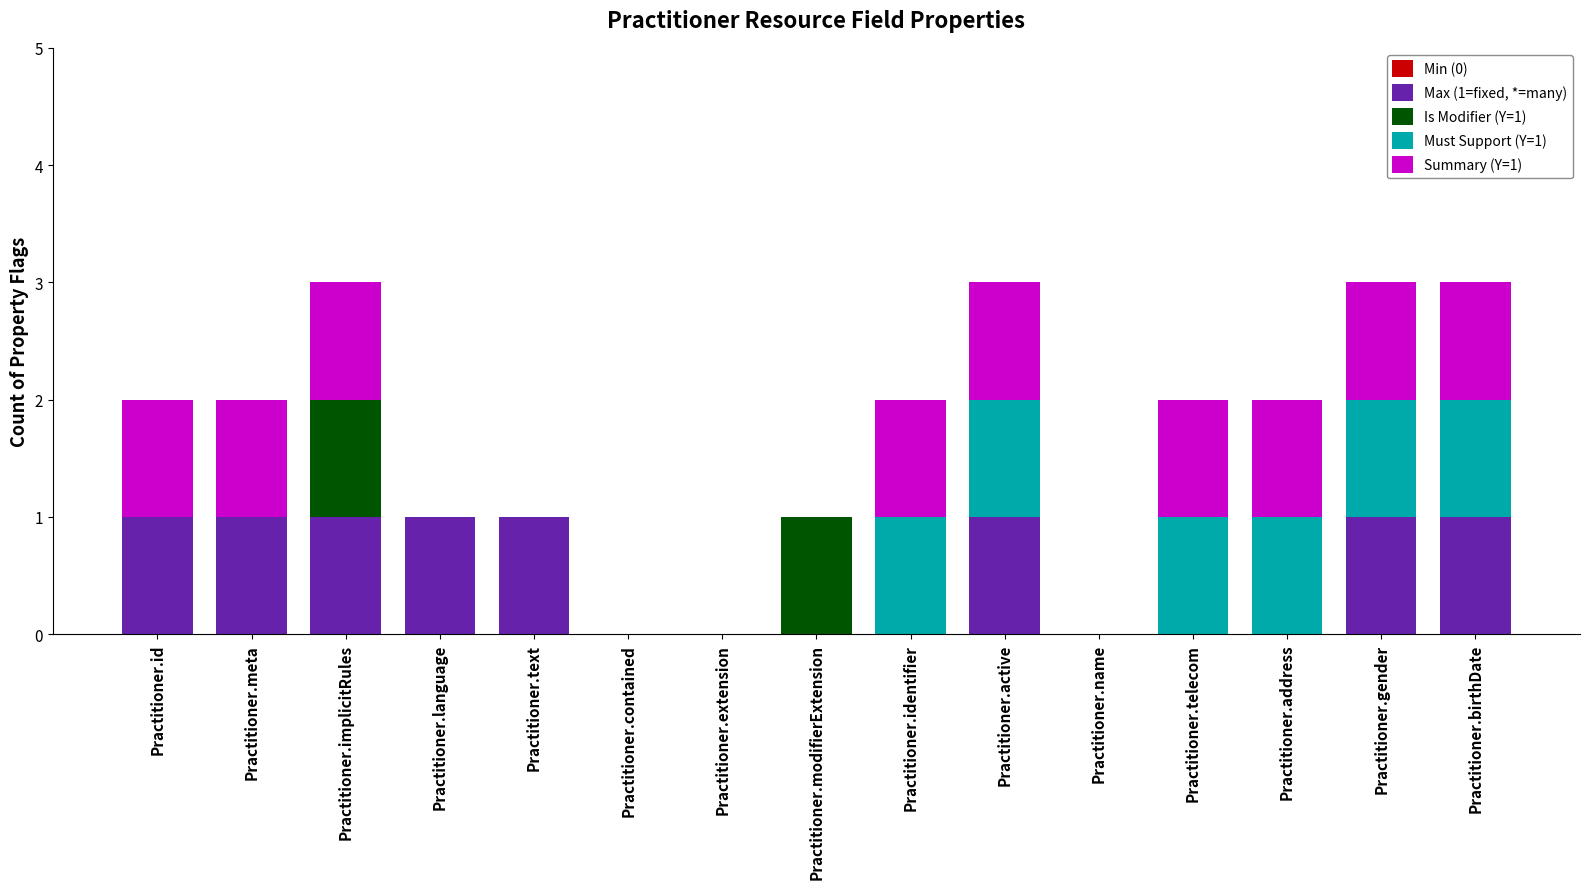

Is it true that Max (1=fixed, *=many) equals 0 at Practitioner.extension?

True